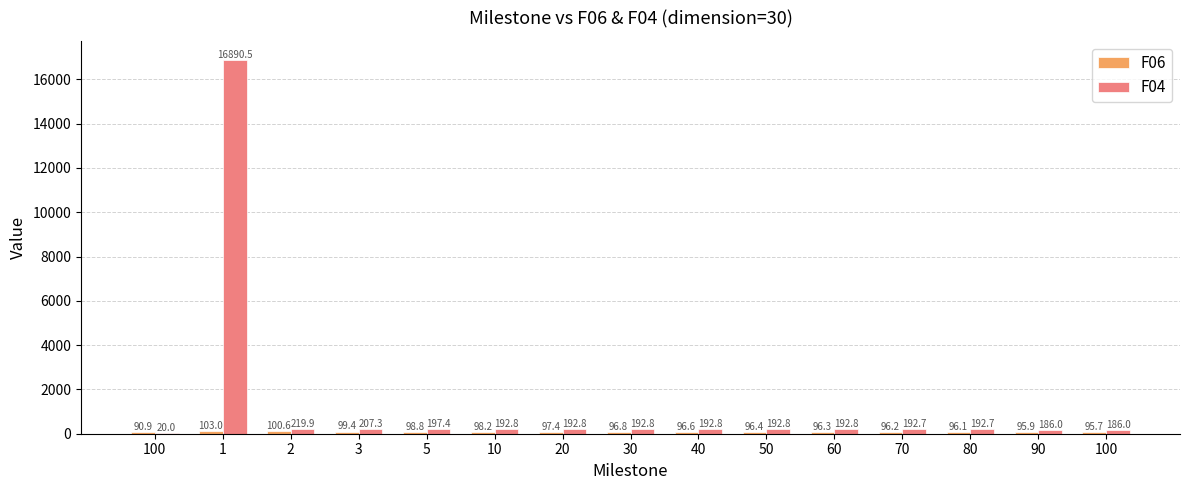

Where does the F06 series first go above 96?

1